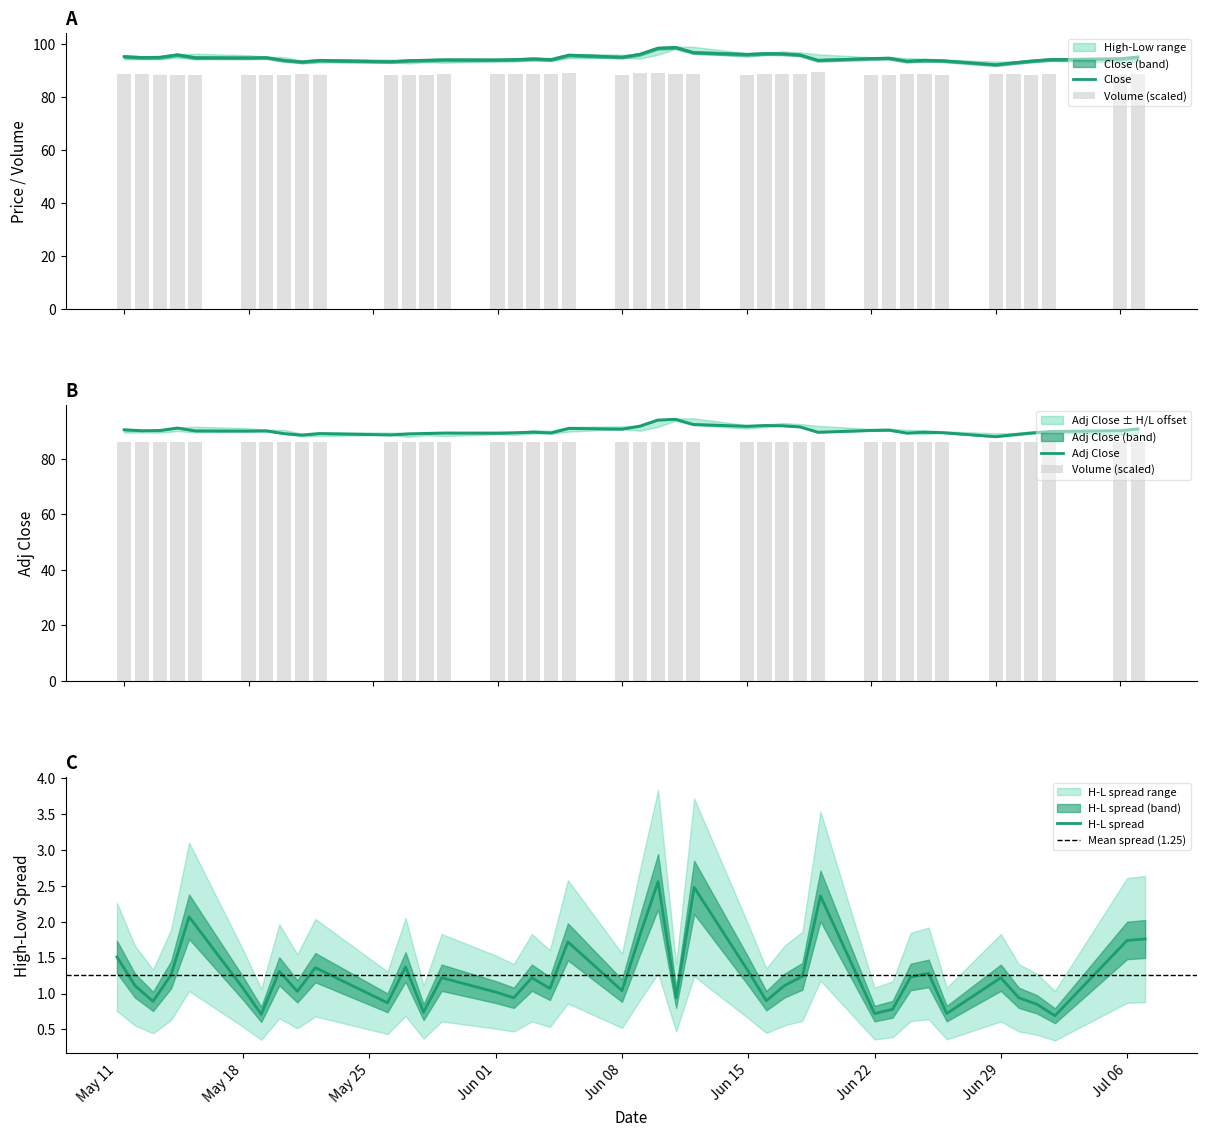

What is the difference between the maximum and second lowest values in the Volume series?

1.0